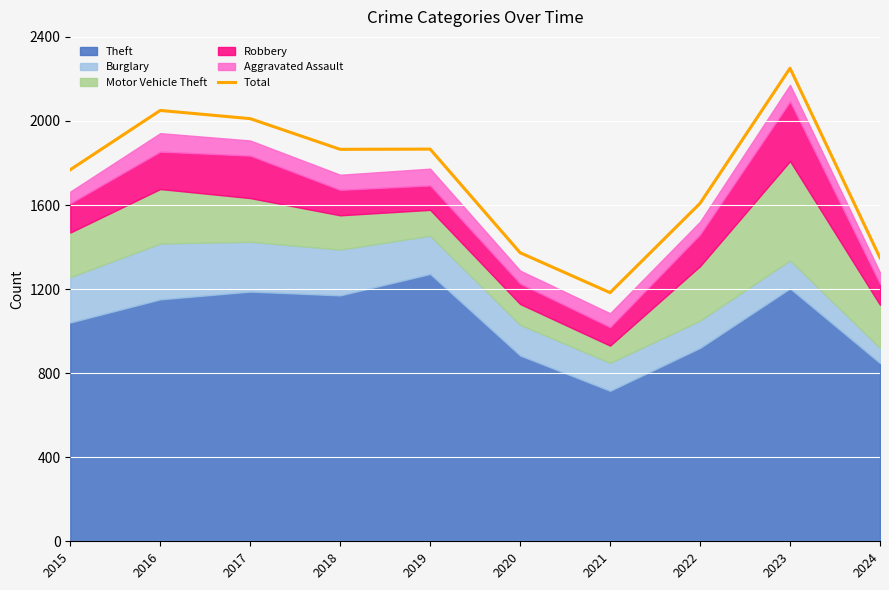

What is the value of the 9th point from the left?

2251